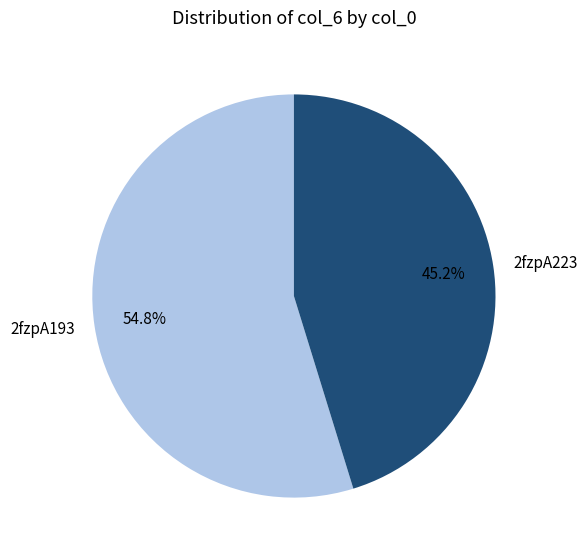

Which slice represents more than half of the pie?

2fzpA193